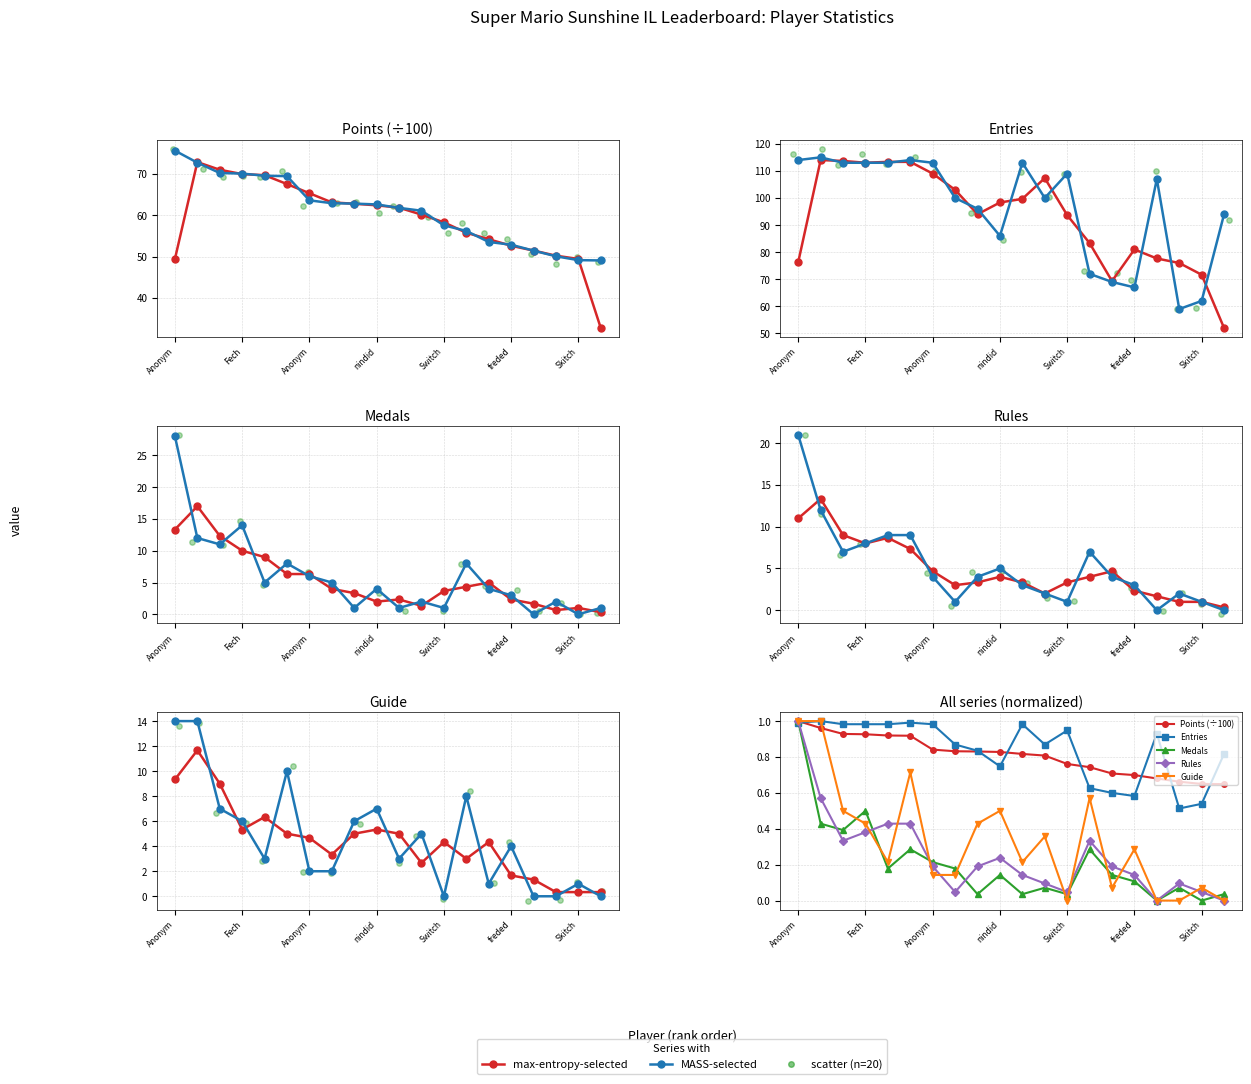

At how many categories does at least one series exceed 27?

20